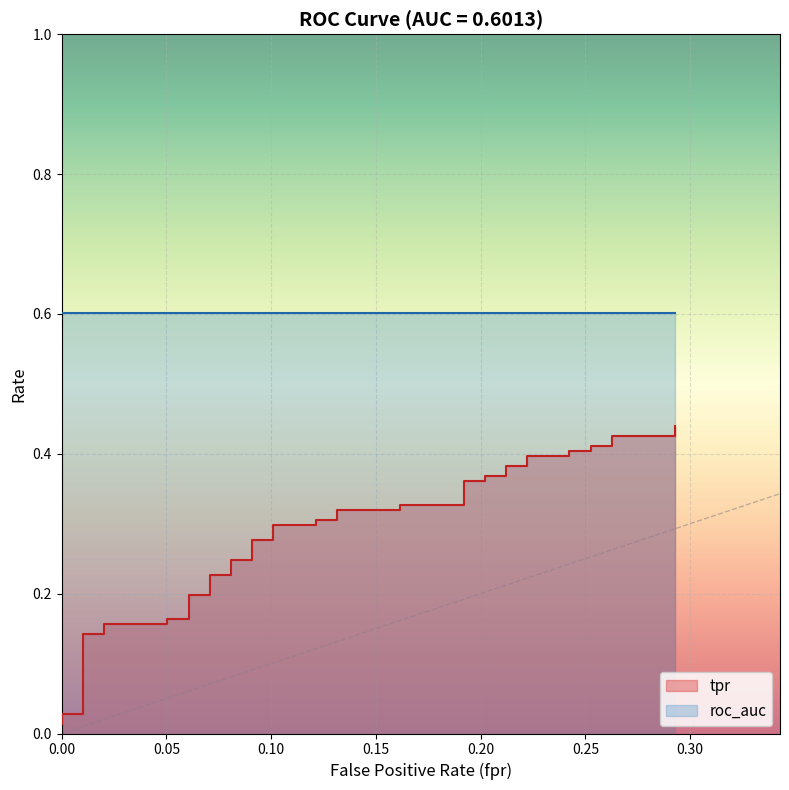

The chart shows a value of 0.3 at 36. True or false?

False